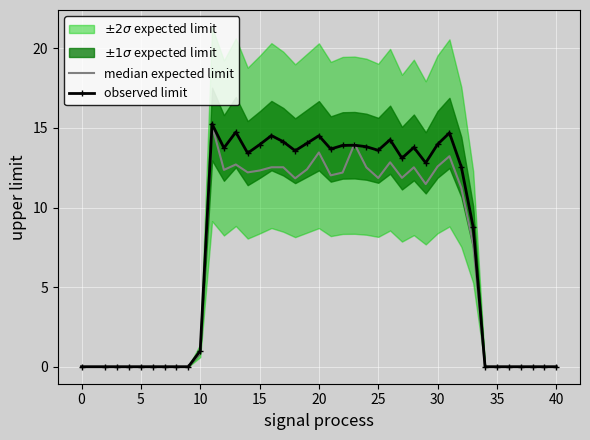

What is the difference between the second highest and minimum values in the observed limit series?

14.7